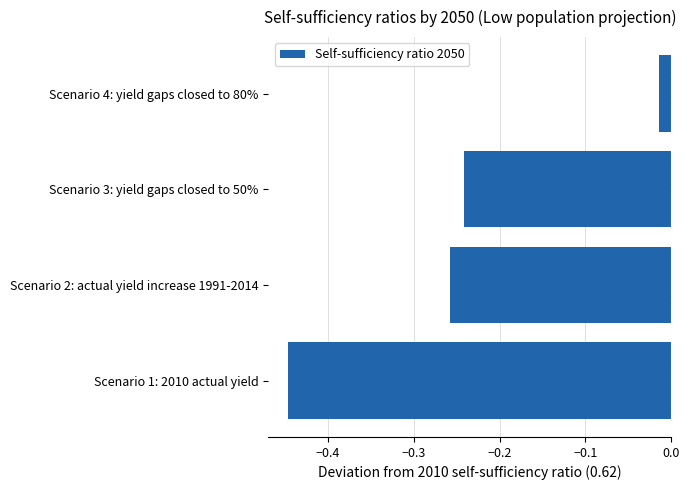

Which label corresponds to the largest value in the chart?

Scenario 4: yield gaps closed to 80%